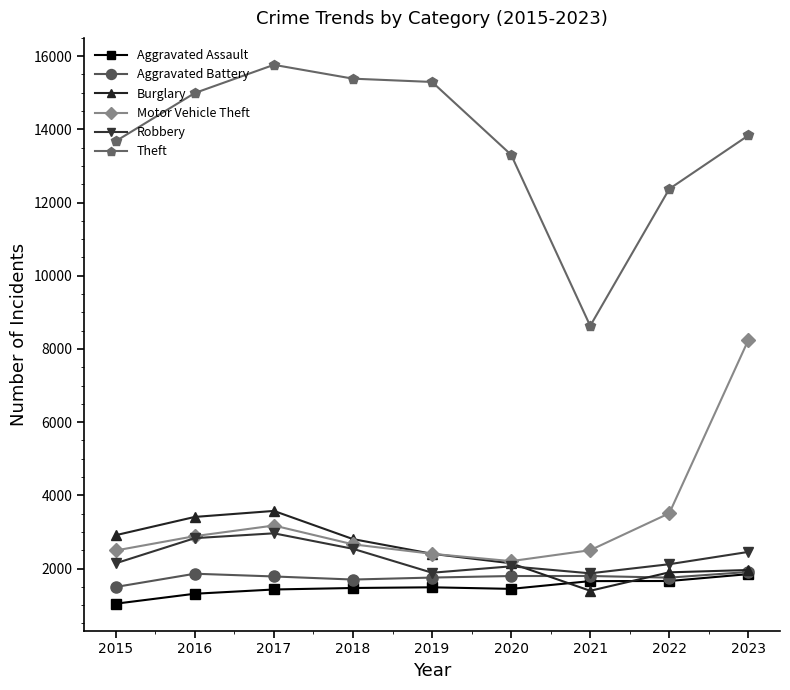

At which label does Motor Vehicle Theft first exceed 2662?

2016